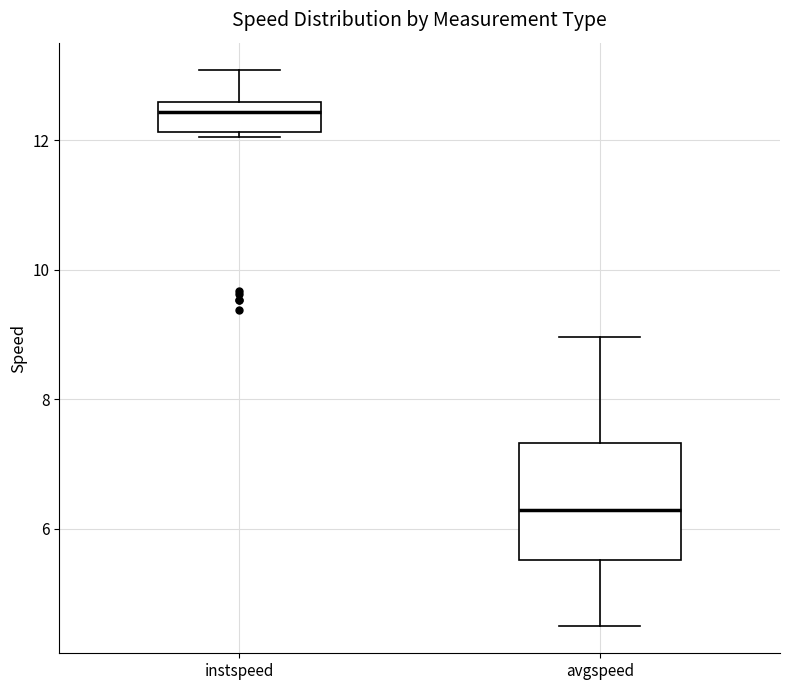

Comparing the boxes themselves (not the whiskers), which one is the tallest?

avgspeed